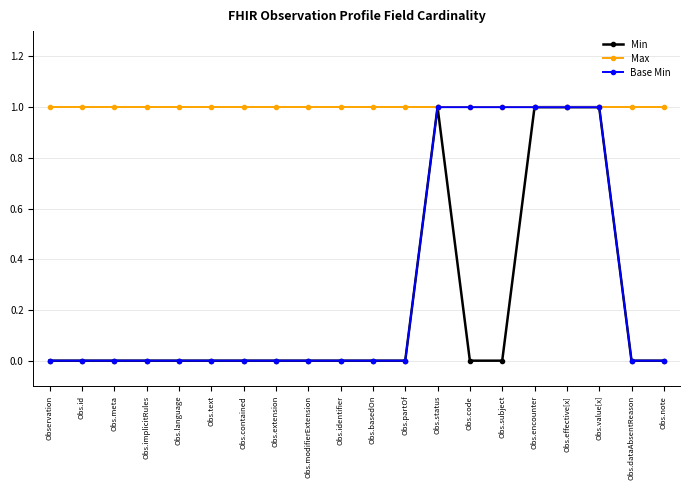

How many Base Min values are between 0 and 1?

20